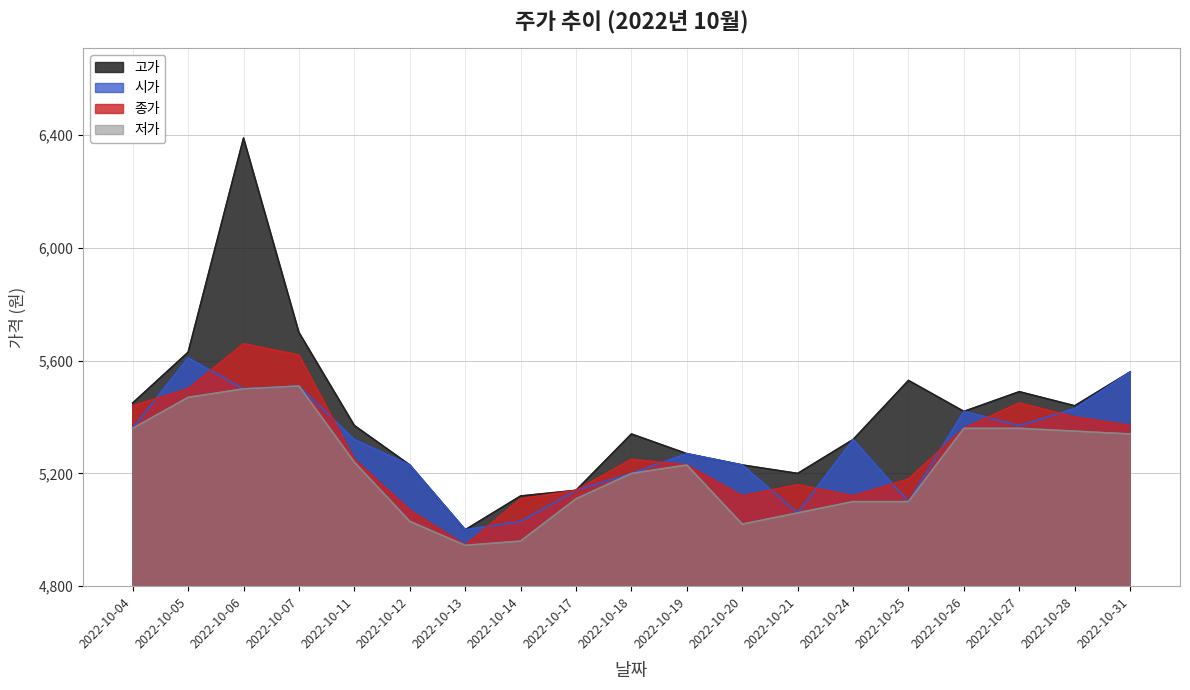

What is the difference between the highest and lowest values at 2022-10-07?

190